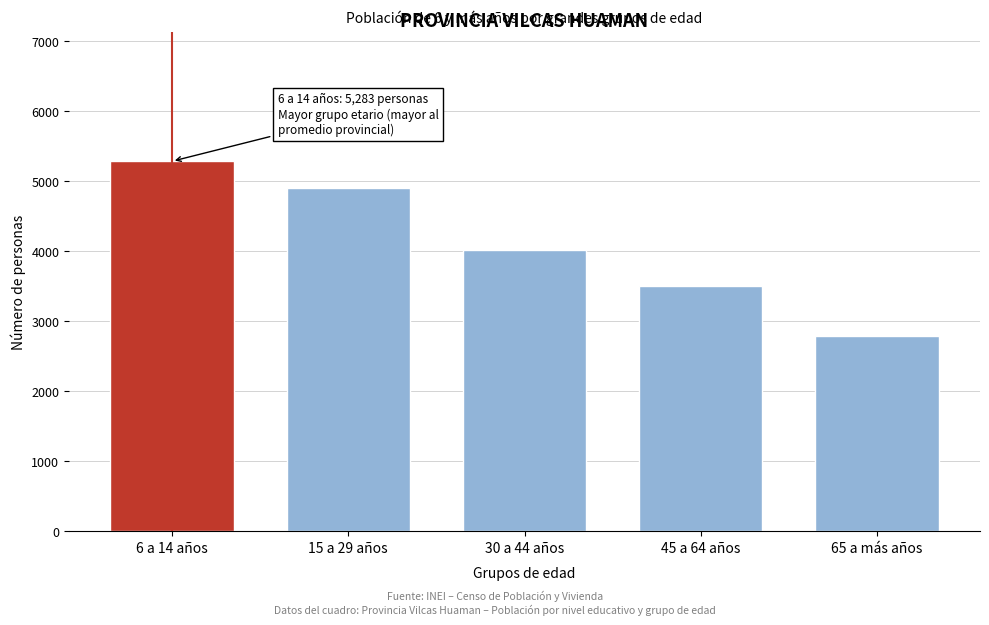

Reading left to right, what are all the values shown in this chart?

5283	4905	4021	3504	2789